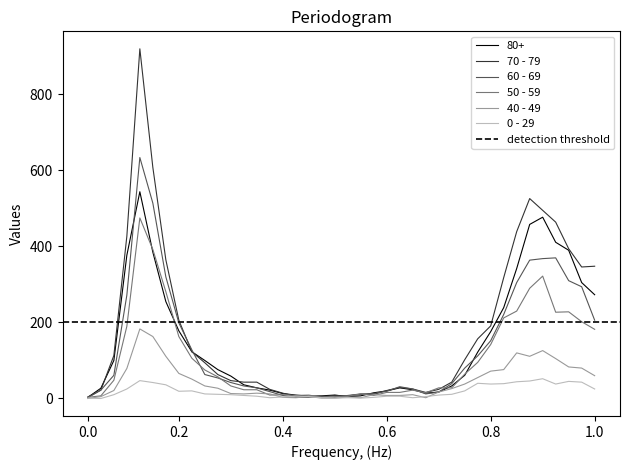

What are all the series names shown in the legend?

80+, 70 - 79, 60 - 69, 50 - 59, 40 - 49, 0 - 29